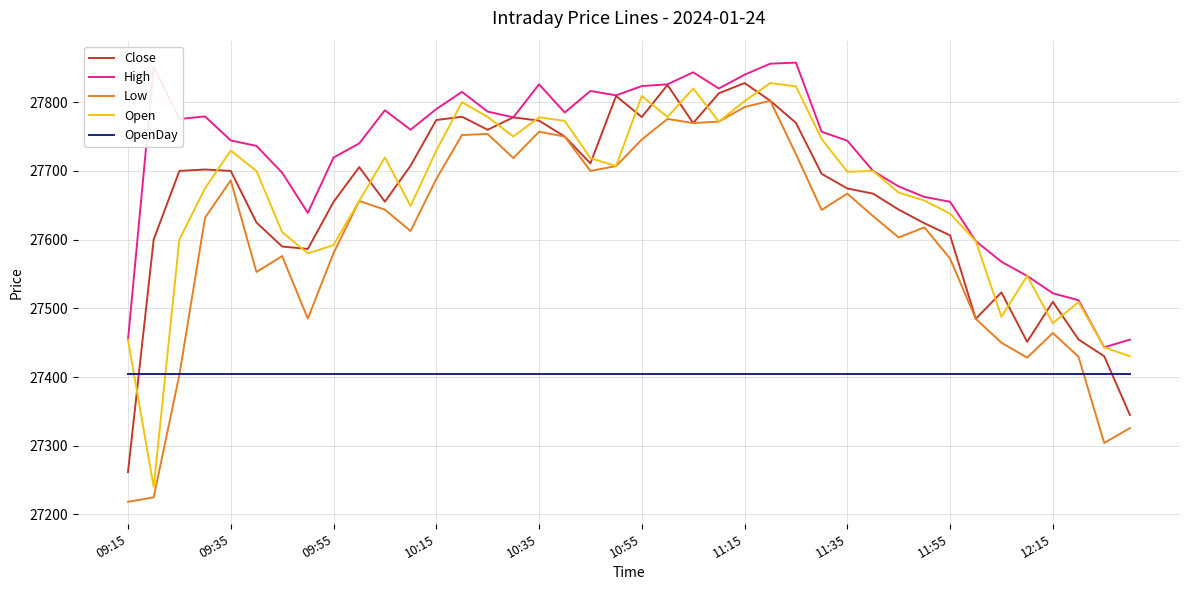

How many lines are shown in the chart?

5